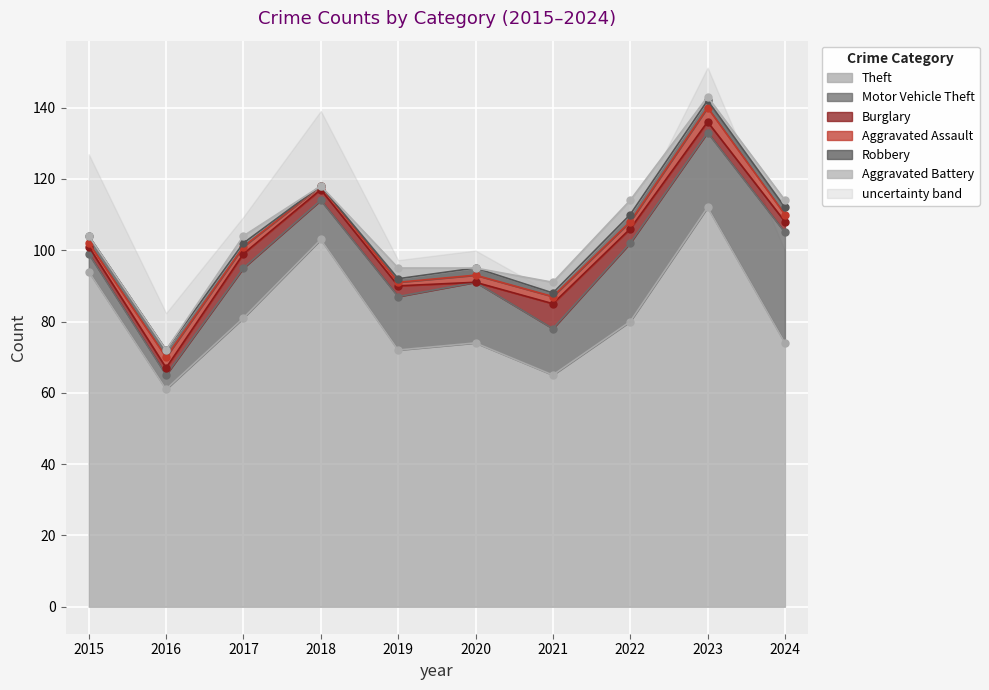

What is the minimum value for Theft?

61